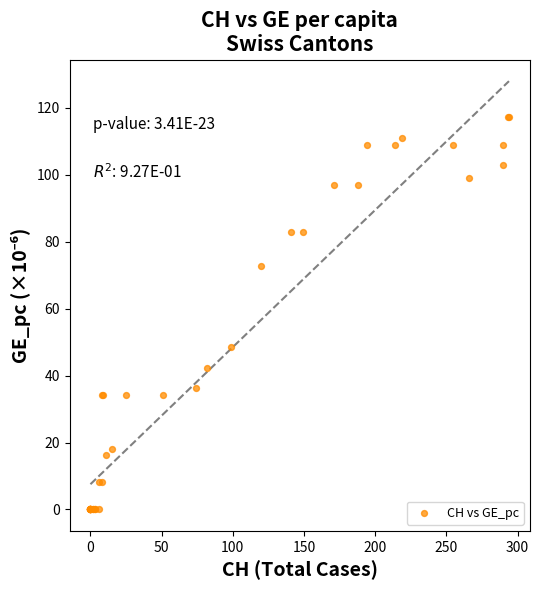

What Y value in the scatter plot is closest to 58?

48.5